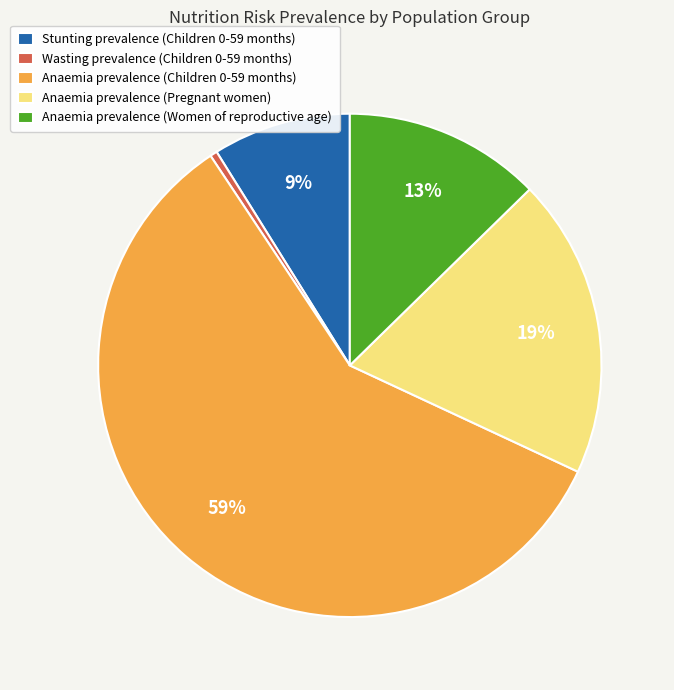

To the nearest percent, what is the average slice percentage?

20%